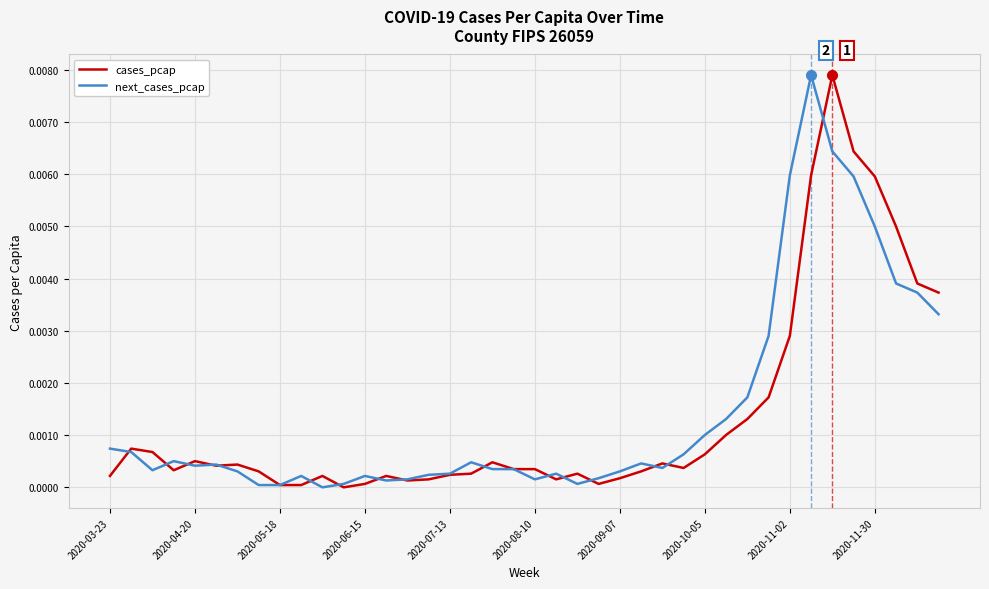

What are all the series names shown in the legend?

cases_pcap, next_cases_pcap